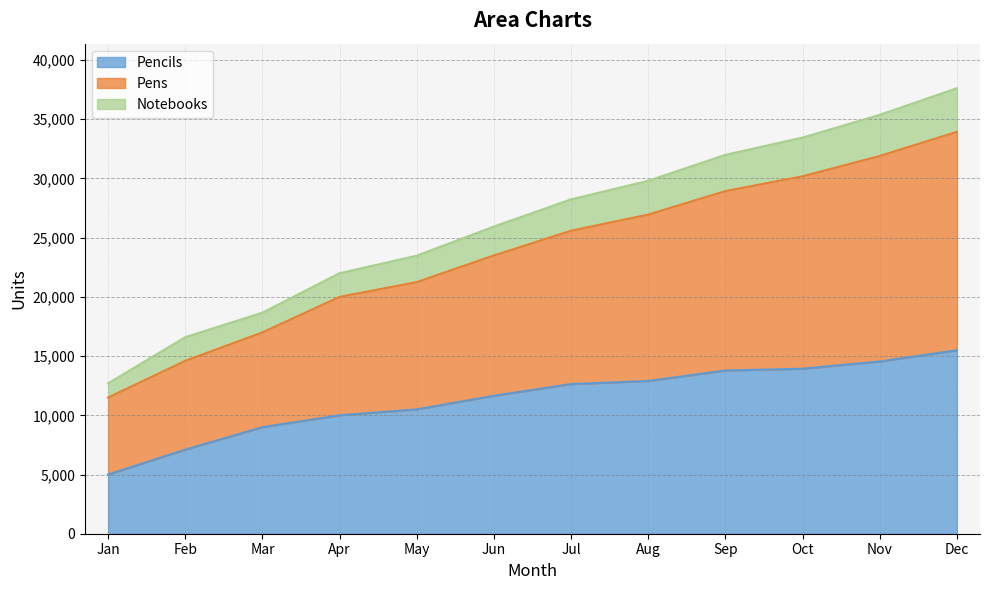

Is it true that Pencils equals 4690 at Jul?

False